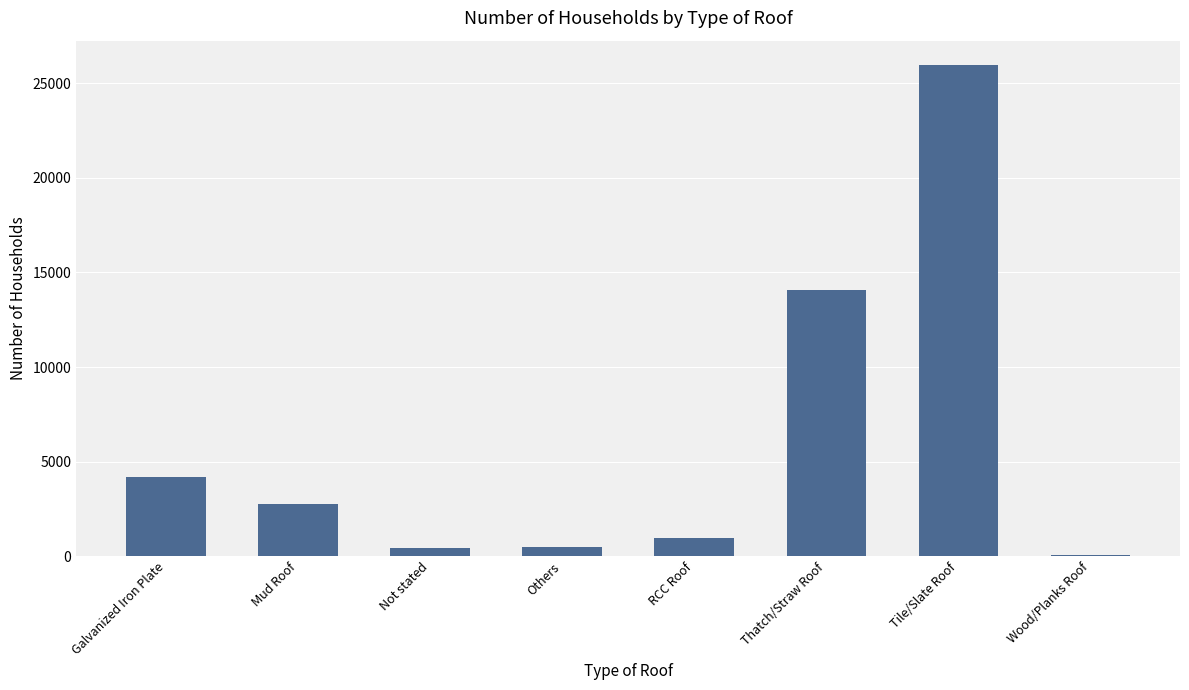

At which category does the chart reach its peak across all series?

Tile/Slate Roof